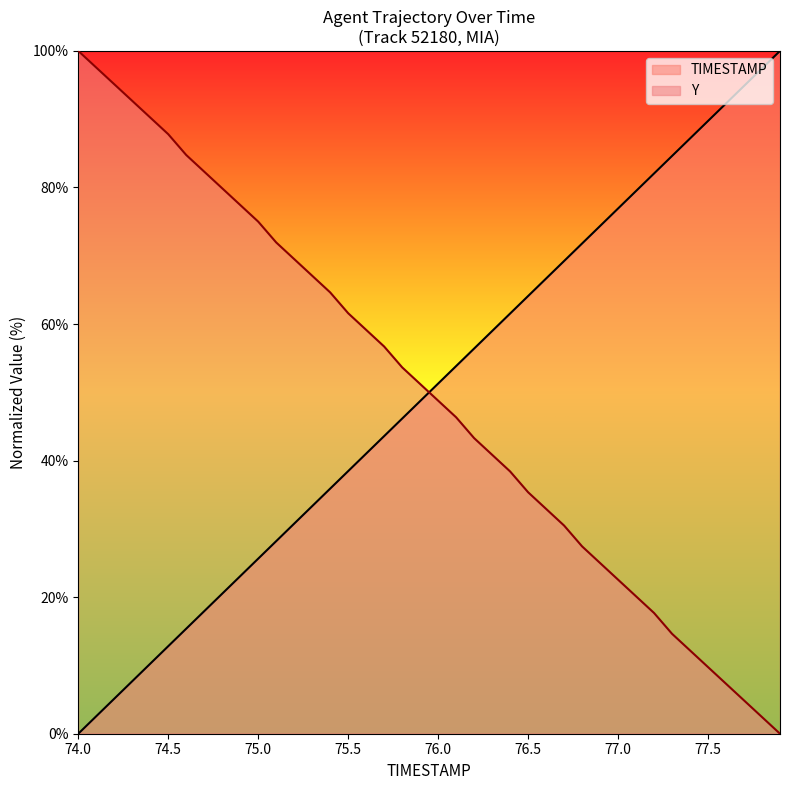

At which label does TIMESTAMP first exceed 51?

76.0